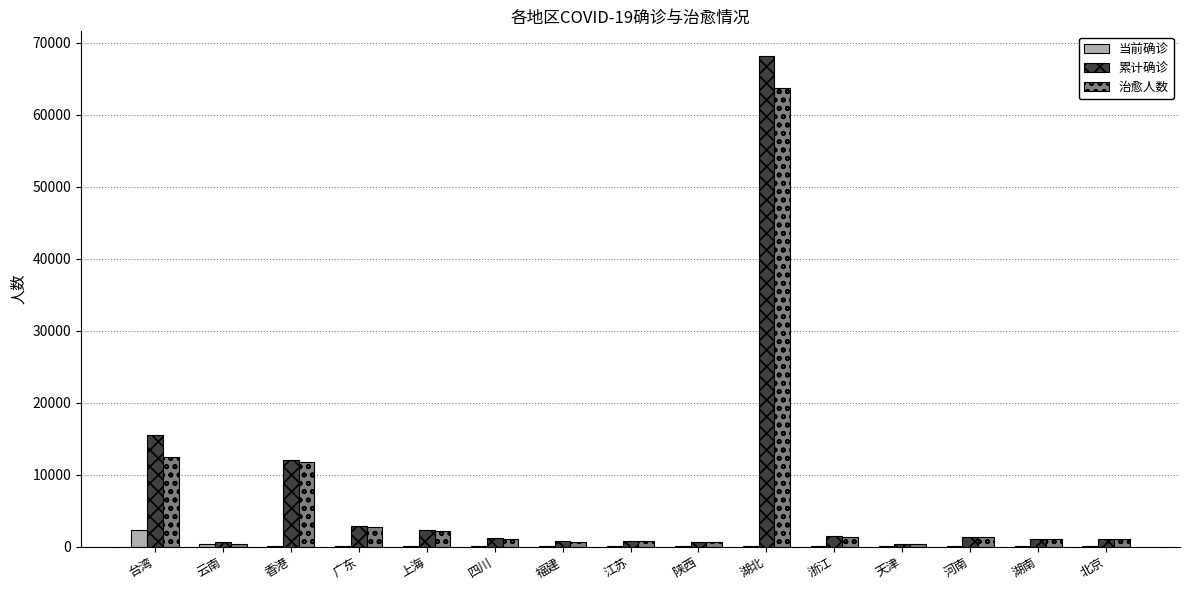

What is the sum of all 治愈人数 values?

101390